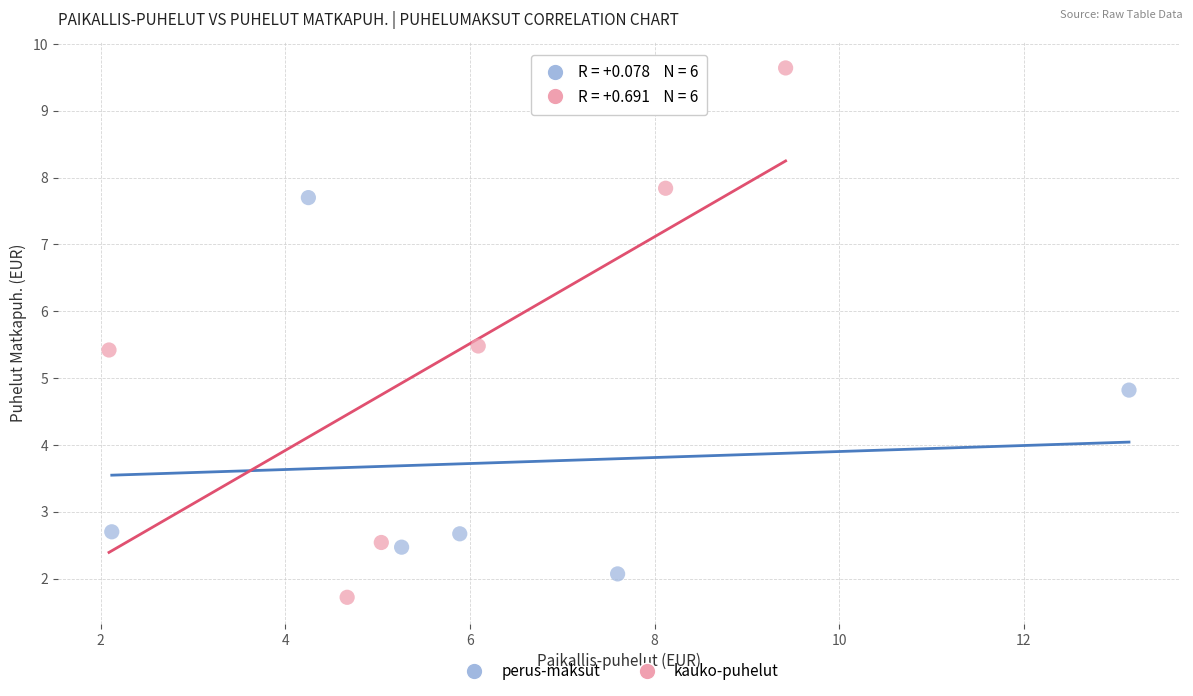

Which series has the widest spread of Y values?

kauko-puhelut